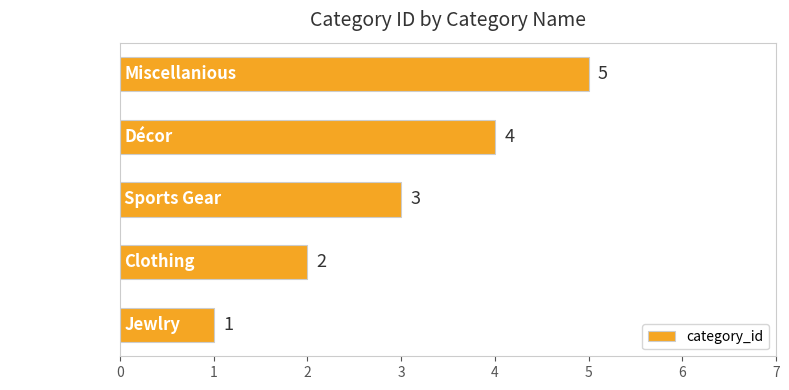

What is the average value?

3